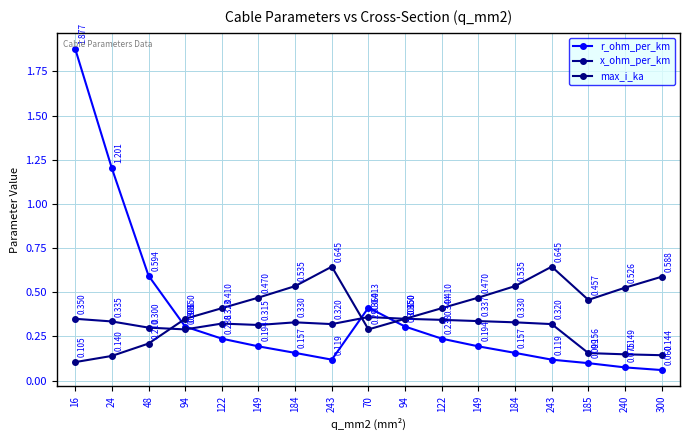

Does the chart have visible grid lines?

Yes